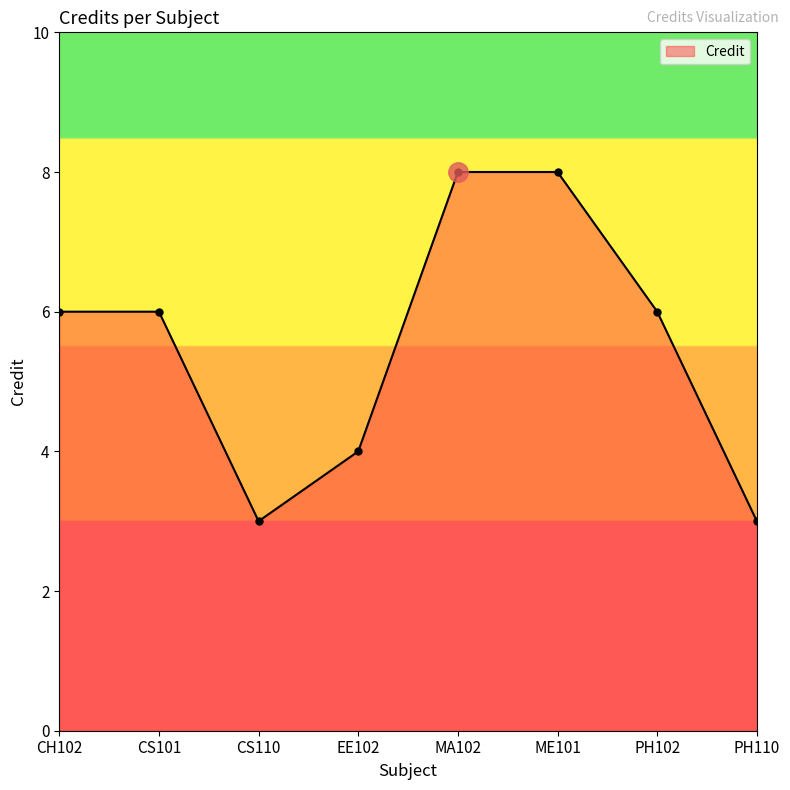

What is the difference between the second highest and second lowest values?

5